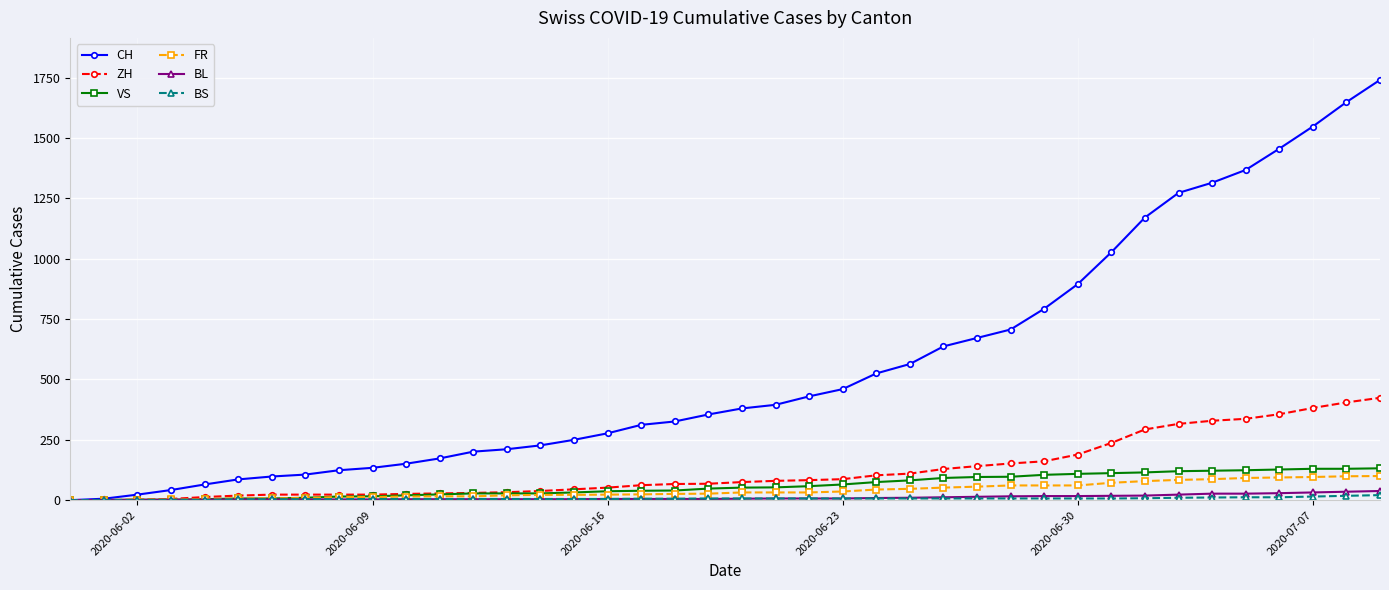

Which series has the widest spread of values?

CH